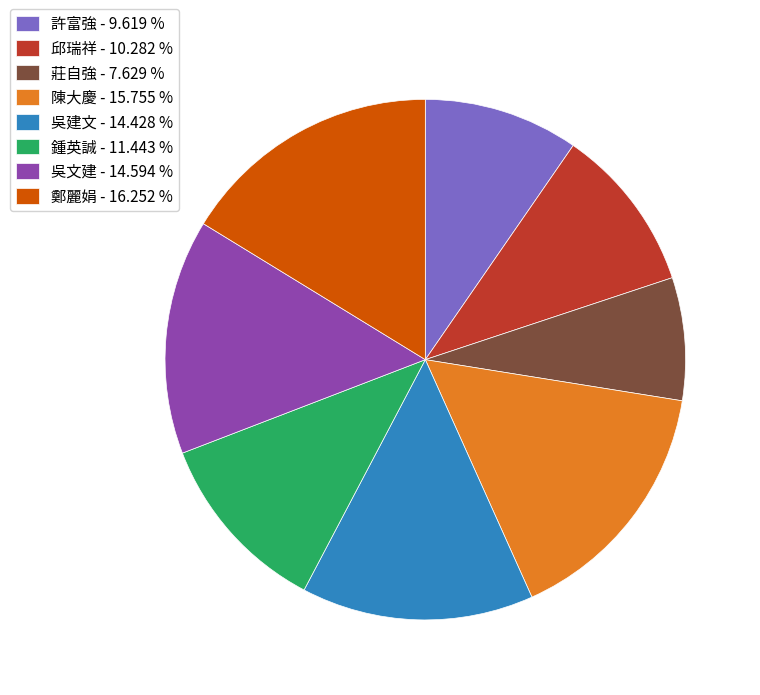

Is the sum of 吳文建 - 14.594 % and 鄭麗娟 - 16.252 % greater than half?

No